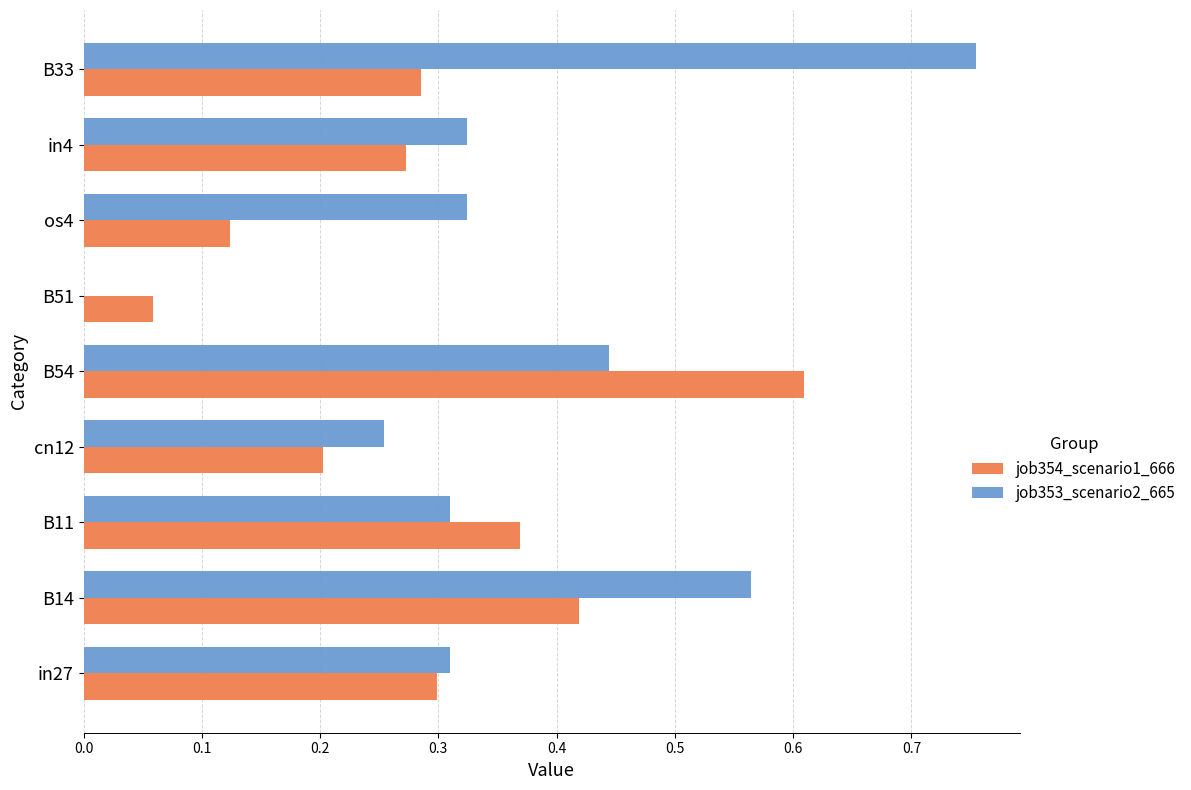

At which label does job353_scenario2_665 reach its peak?

B33